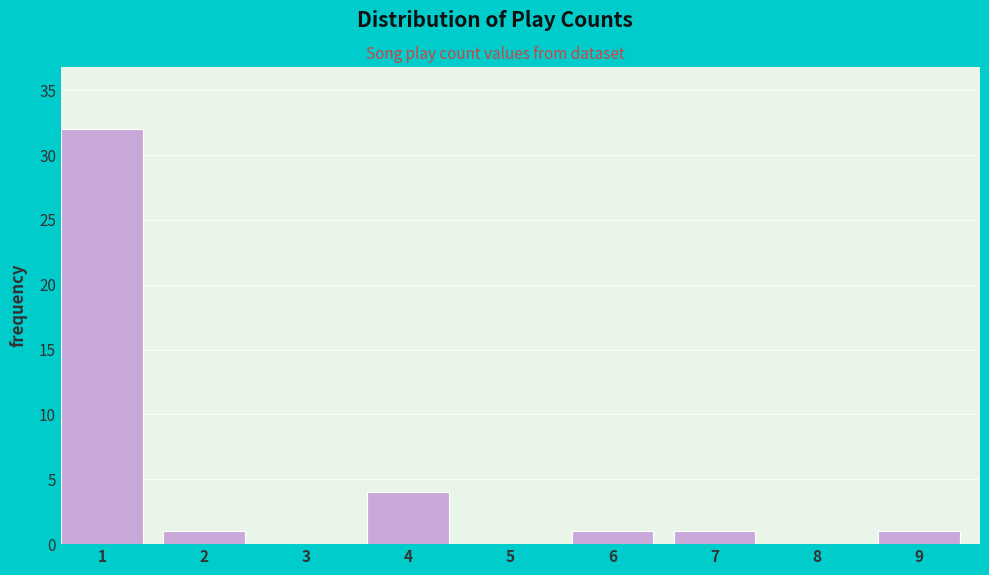

Reading left to right, transcribe all the data shown in this chart.

1=32	2=1	3=0	4=4	5=0	6=1	7=1	8=0	9=1